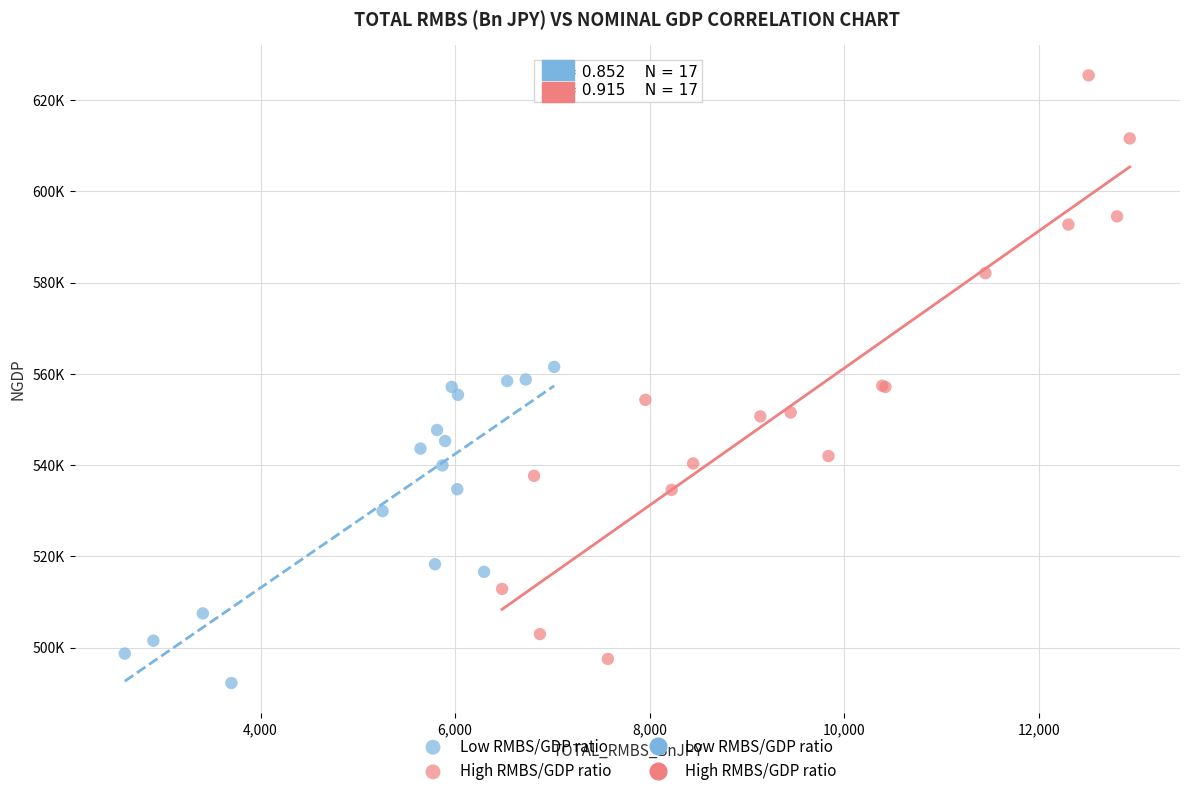

Which series reaches the maximum Y coordinate?

High RMBS/GDP ratio